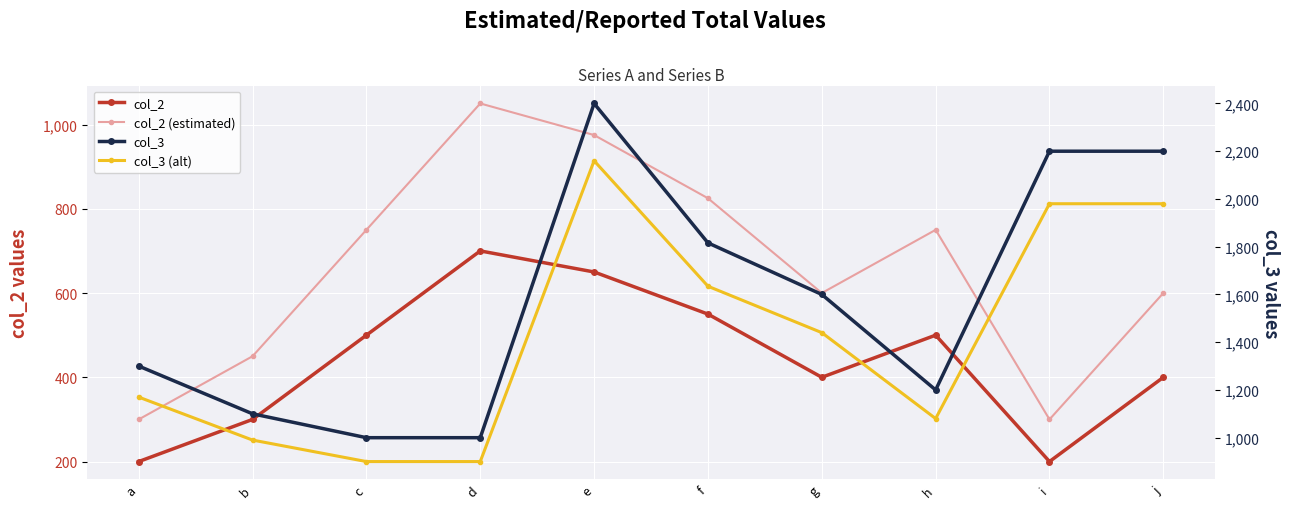

Where is the first local minimum for col_3?

h